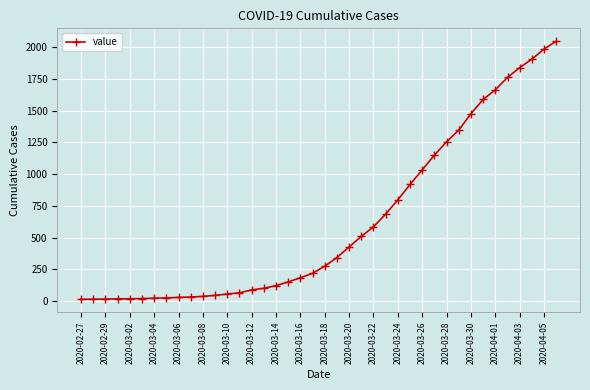

What is the sum of all values?

24844